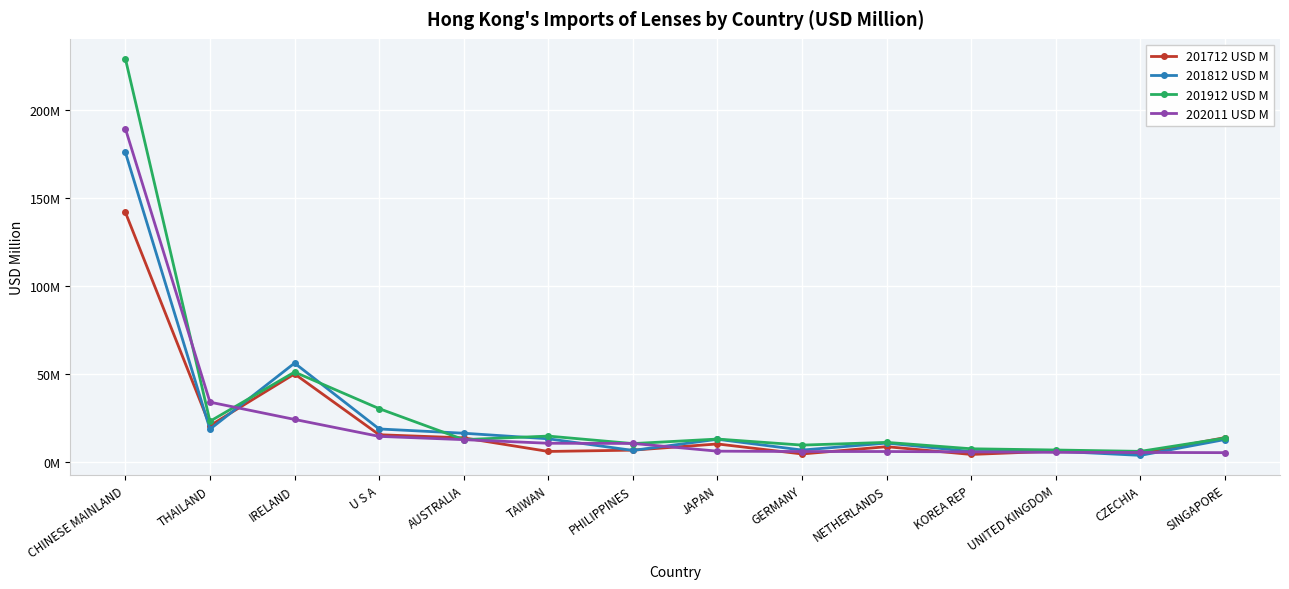

What are all the series names shown in the legend?

201712 USD M, 201812 USD M, 201912 USD M, 202011 USD M